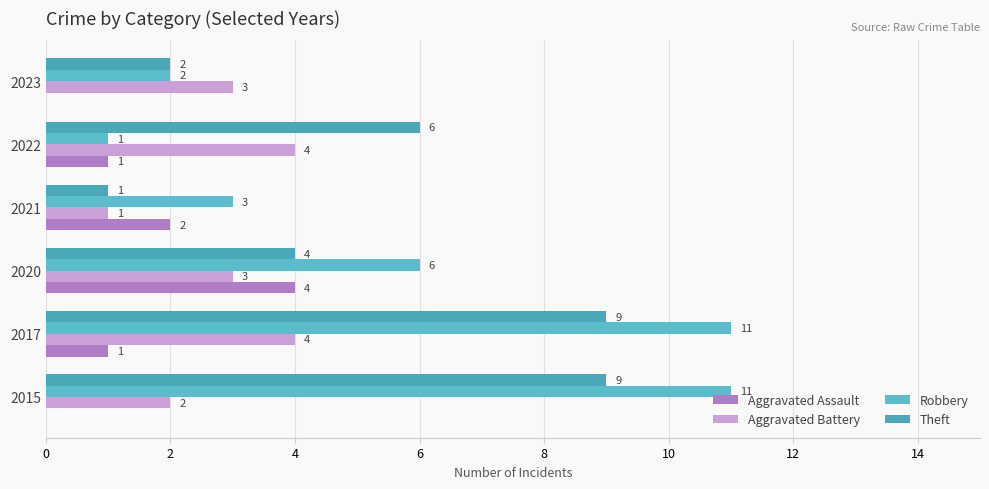

What is the value of the Theft bar at the 2nd from the left?

9